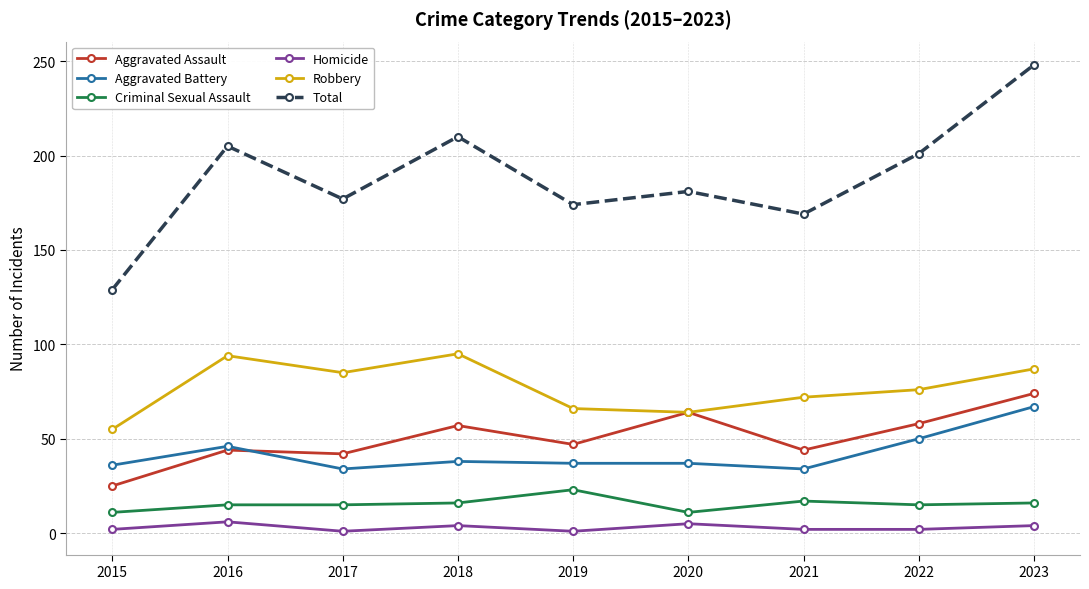

What is the maximum value for Total?

248